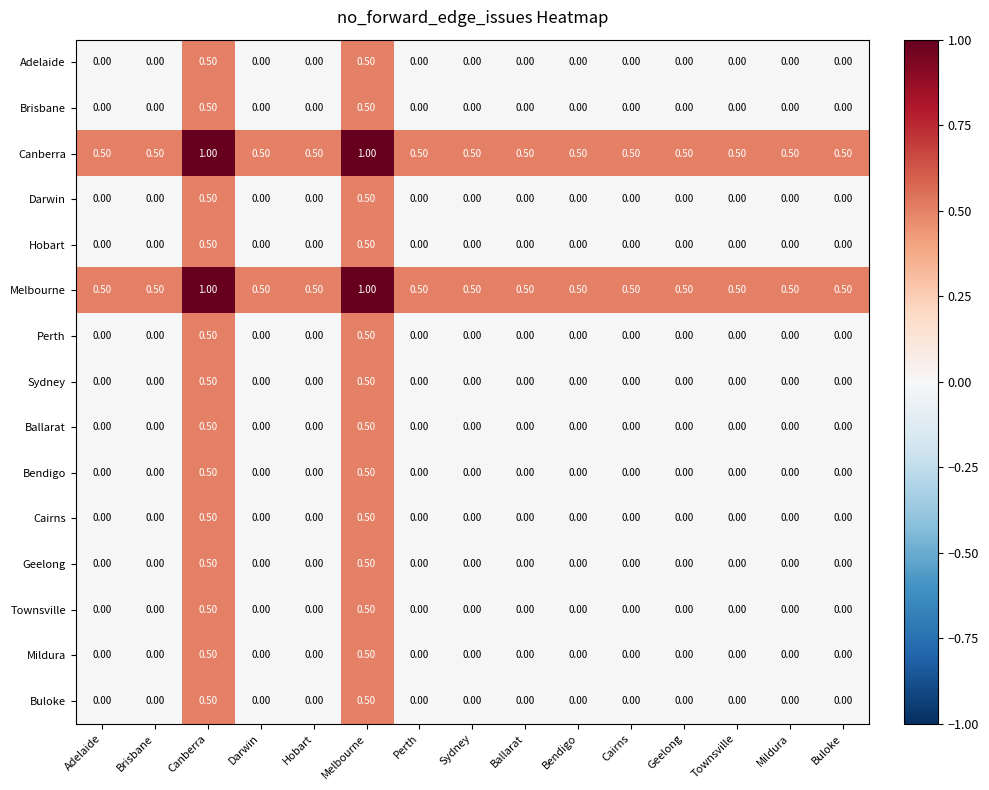

Count the number of data series in this chart.

15